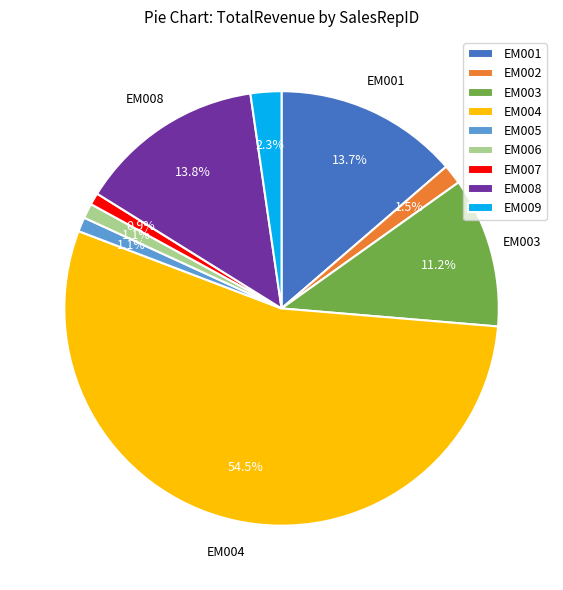

To the nearest percent, what percentage of the pie is EM009?

2%